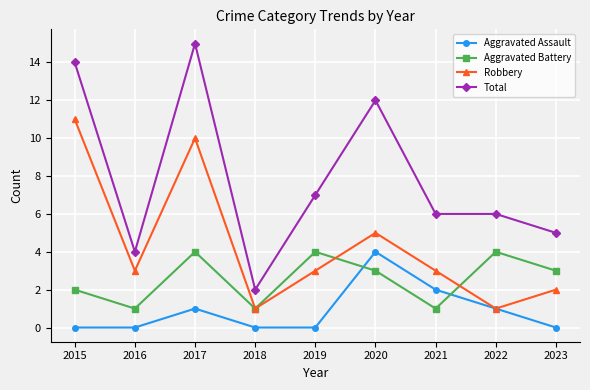

How many data points does each series have?

9